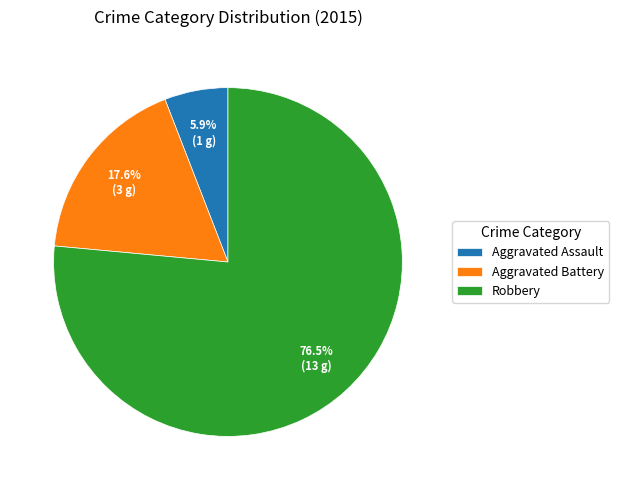

Approximately how many times larger is the value at Aggravated Assault compared to Aggravated Battery?

0.3